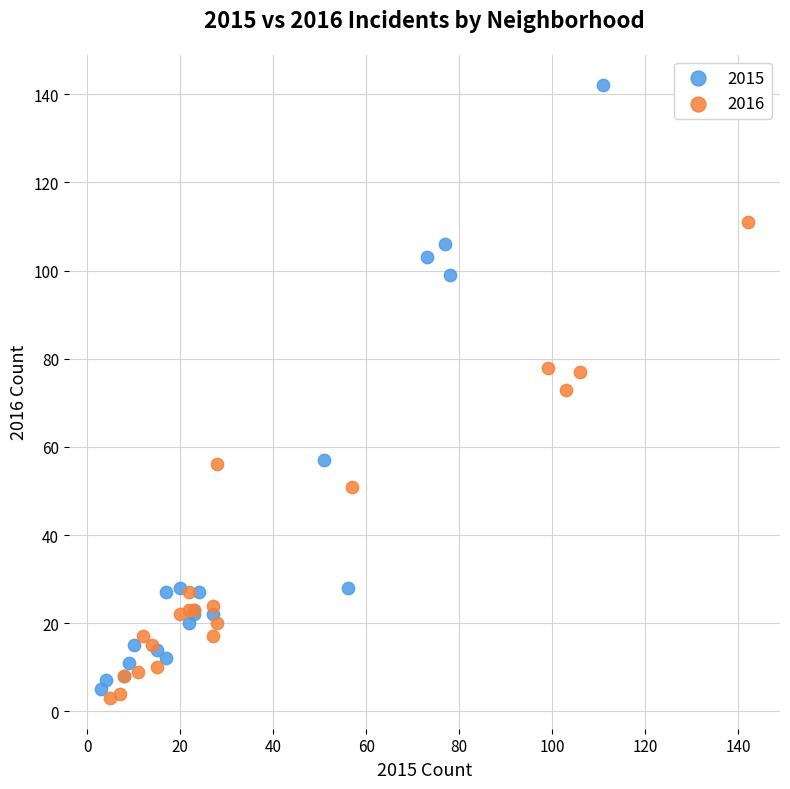

Which series has the largest Y range (max minus min)?

2015